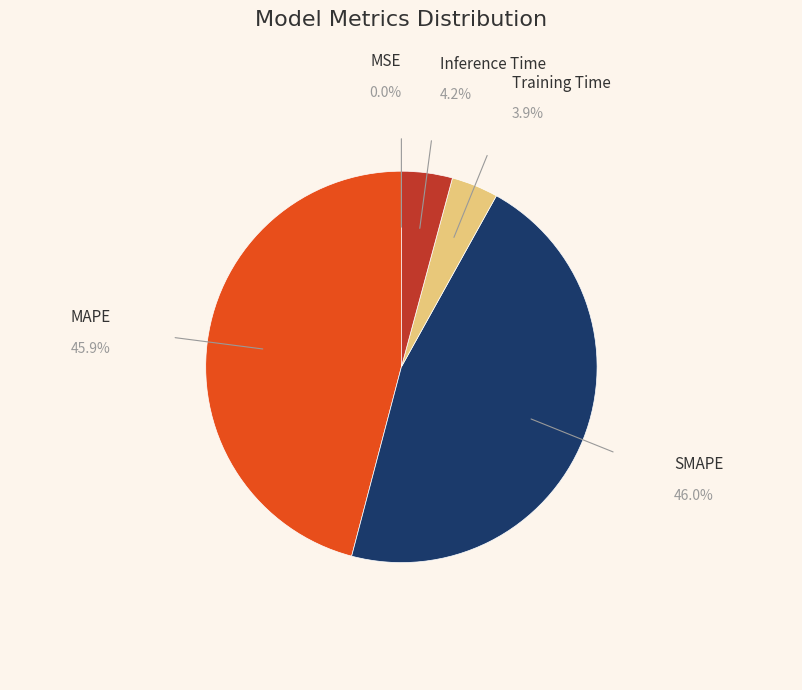

Is there any slice that represents more than half of the pie?

No